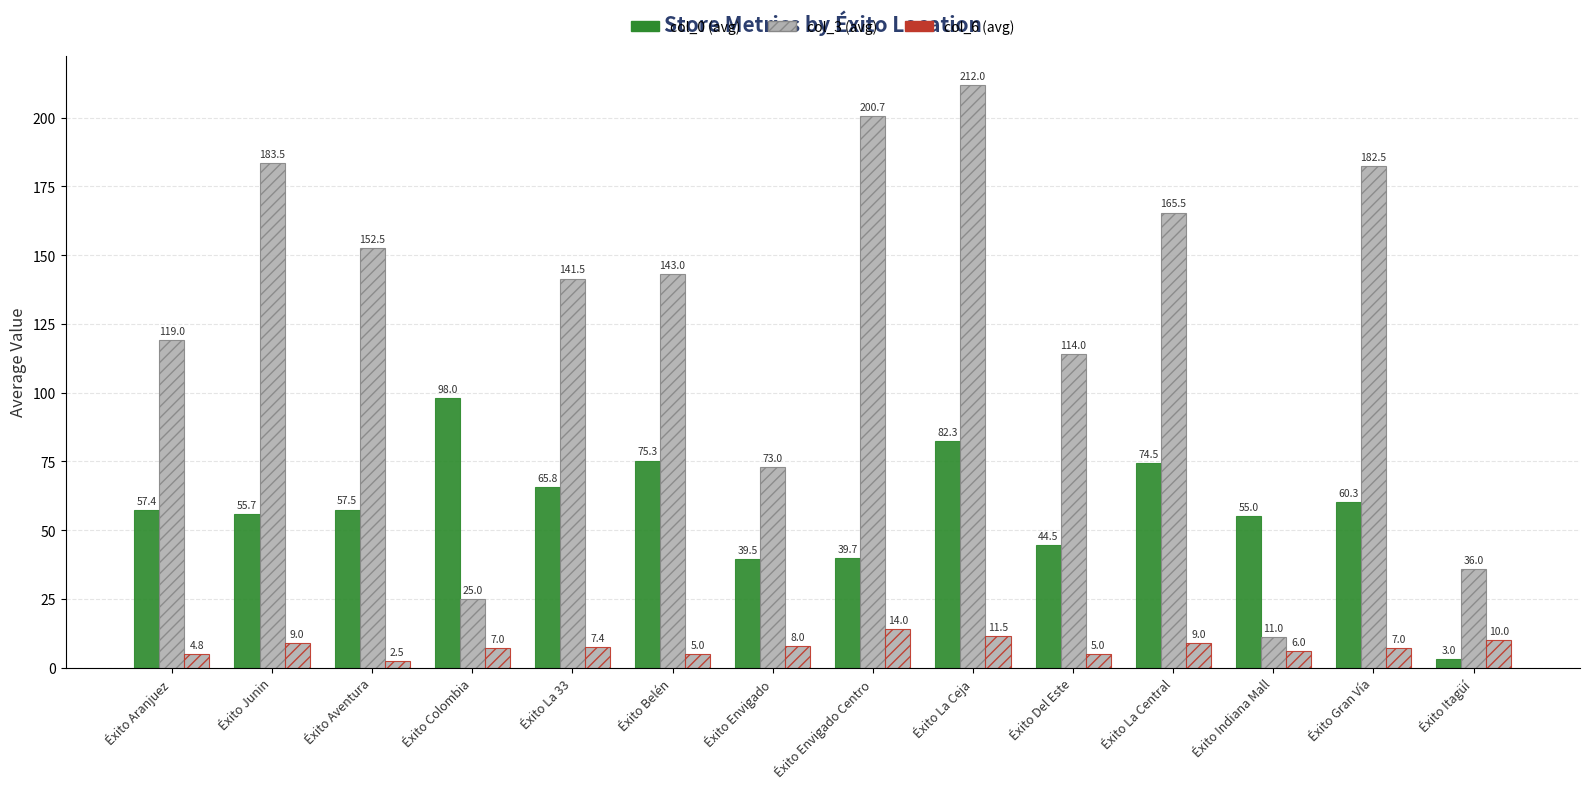

How many data points in col_6 (avg) are less than 7?

5